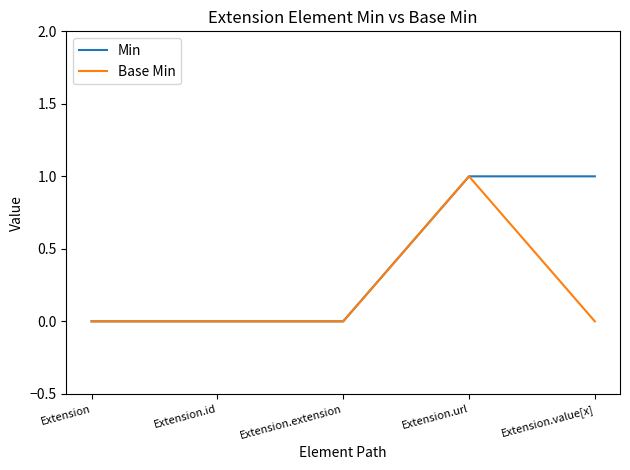

At Extension.value[x], list the series in order from largest to smallest.

Min, Base Min